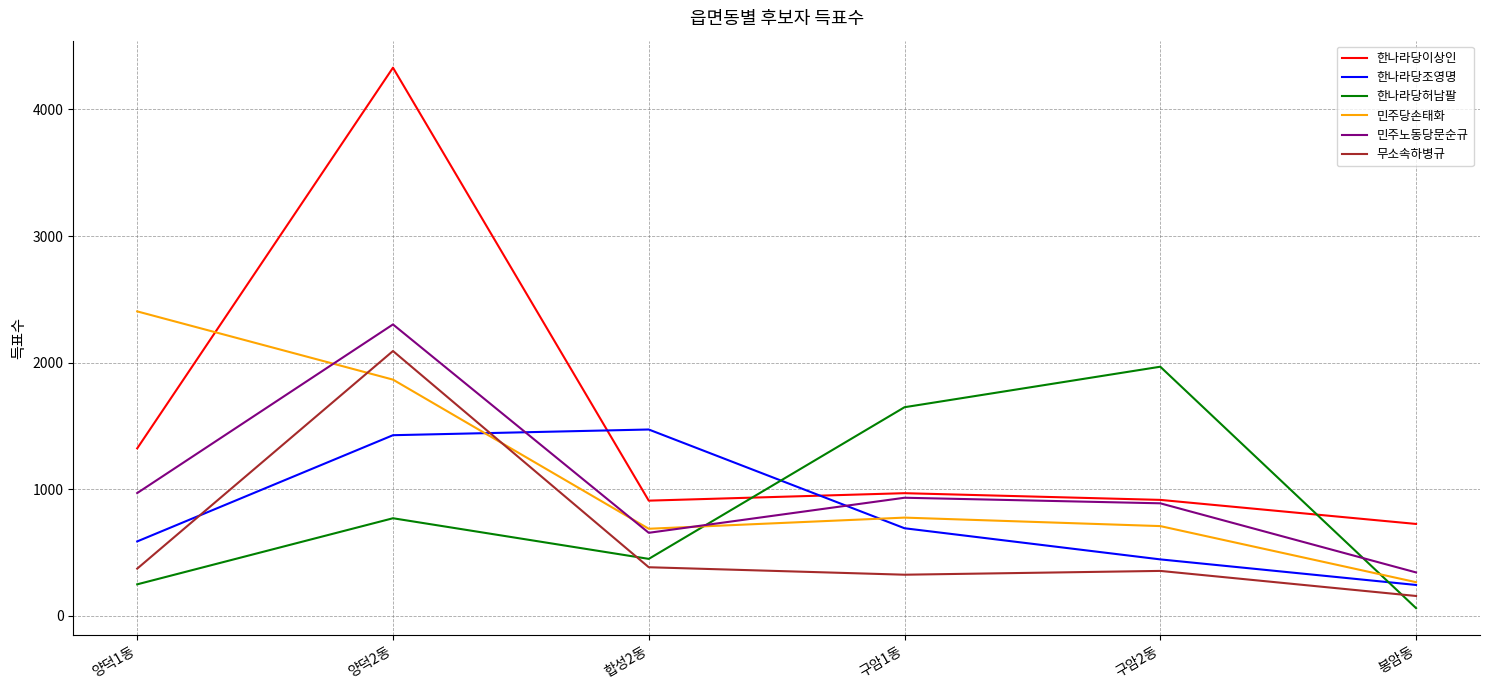

In 한나라당이상인, how many points are lower than both neighbors (excluding endpoints)?

1